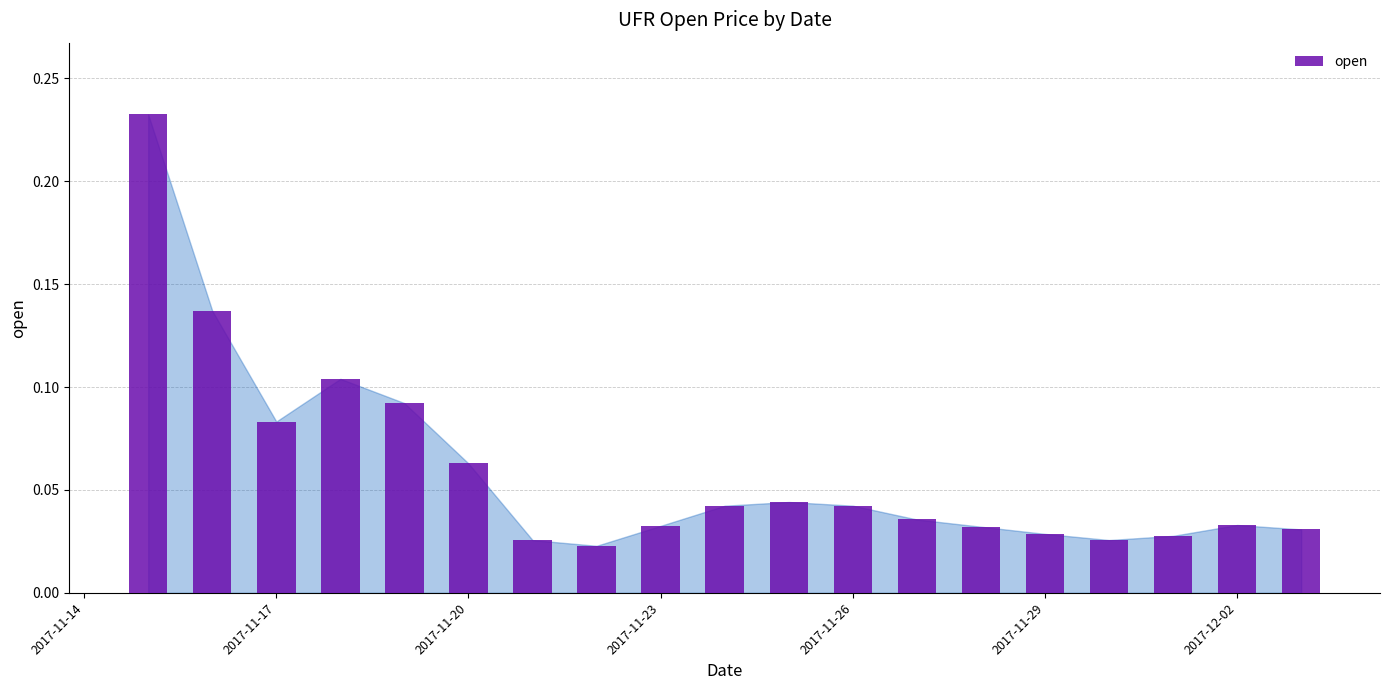

The chart shows a value of 0.1 at 2017-12-02. True or false?

False